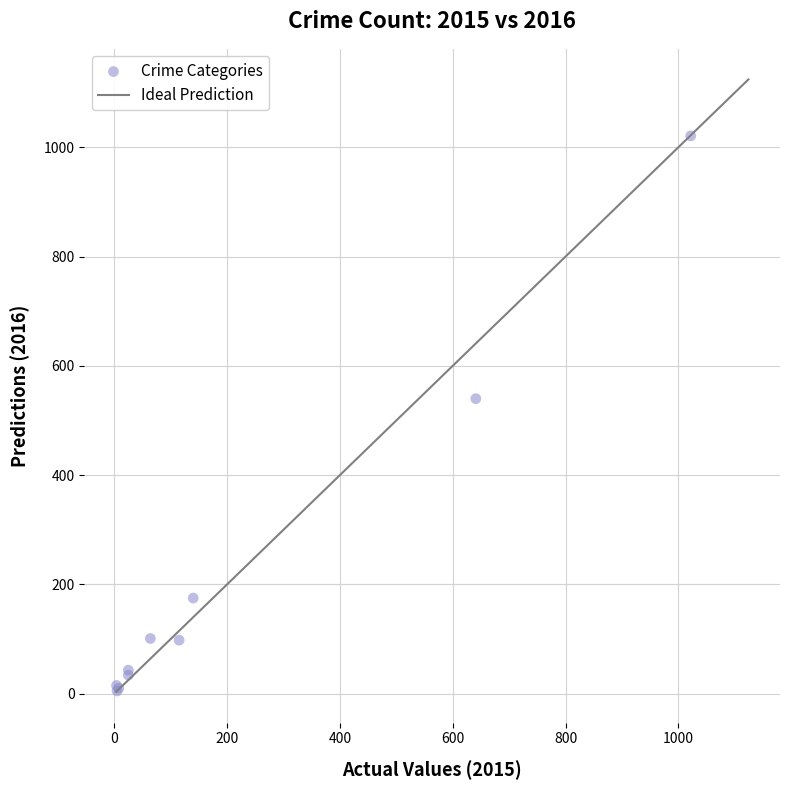

What Y value in the scatter plot is closest to 513?

540